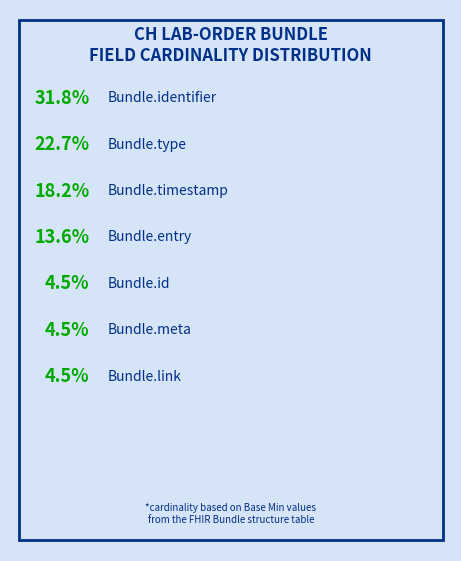

To the nearest percent, what percentage of the pie is Bundle.id?

5%